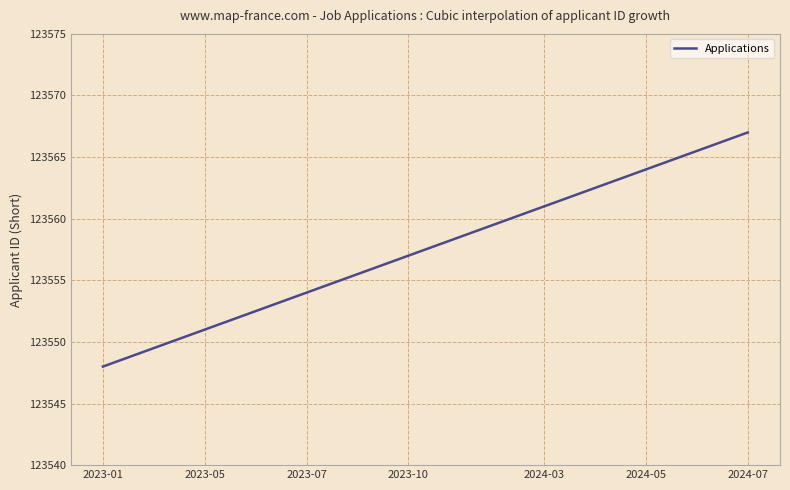

What is the greatest value displayed?

123567.0